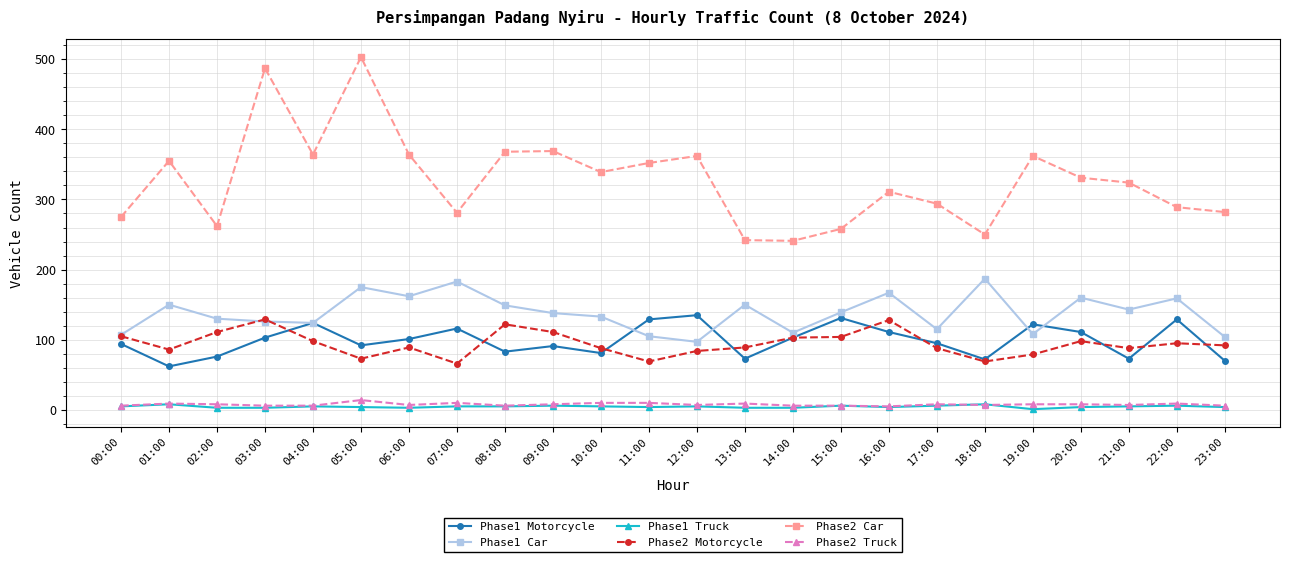

How many lines are shown in the chart?

6